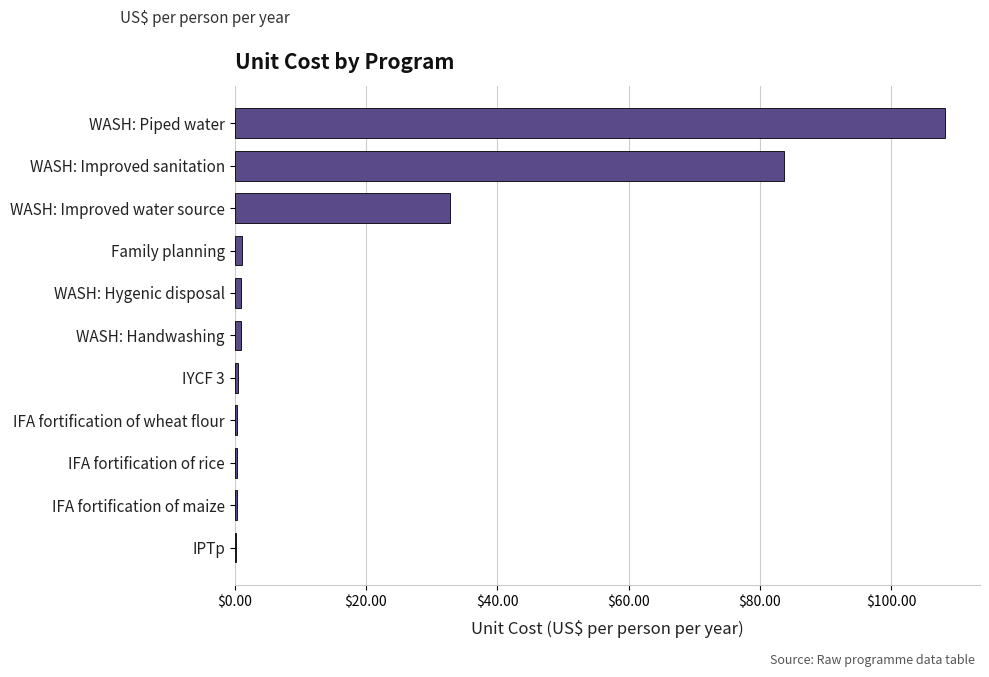

At which category does the chart reach its peak across all series?

WASH: Piped water